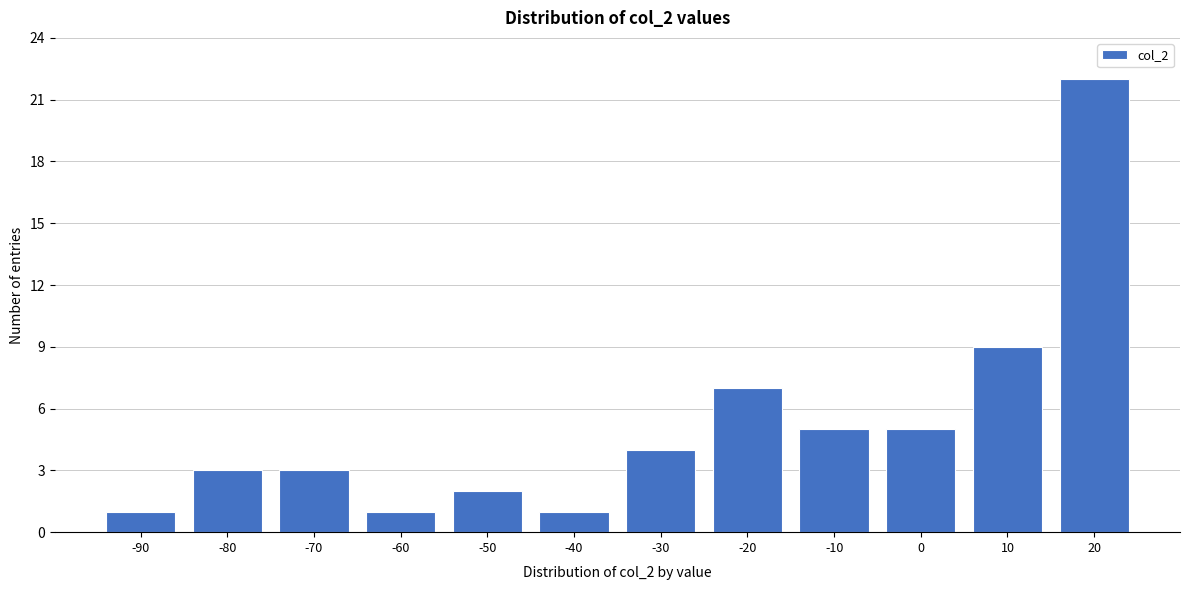

Reading left to right, transcribe all the data shown in this chart.

-90=1	-80=3	-70=3	-60=1	-50=2	-40=1	-30=4	-20=7	-10=5	0=5	10=9	20=22